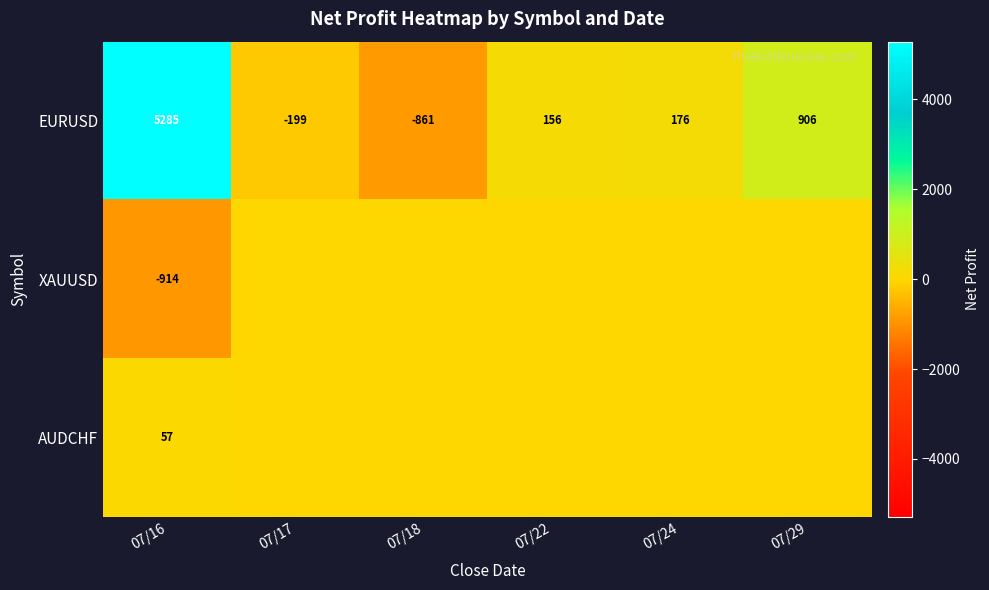

At how many categories does at least one series exceed 1980?

1